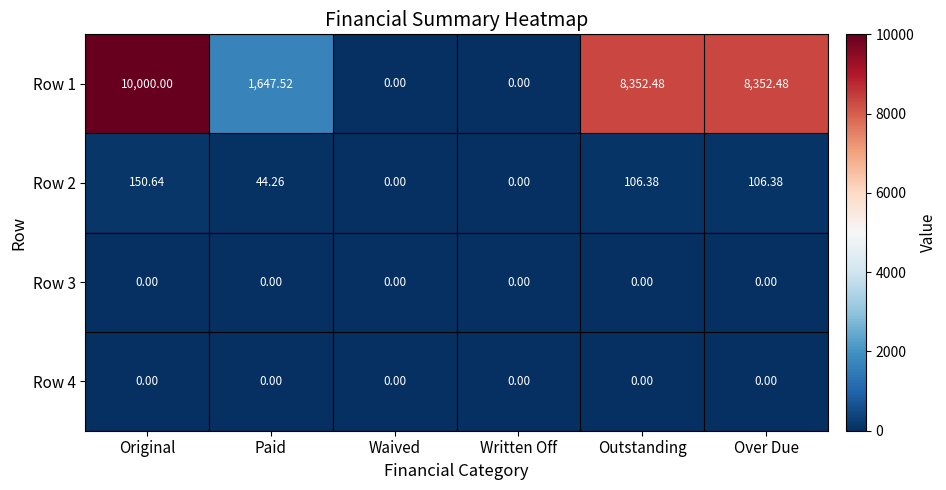

At how many categories does at least one series exceed 1998?

3